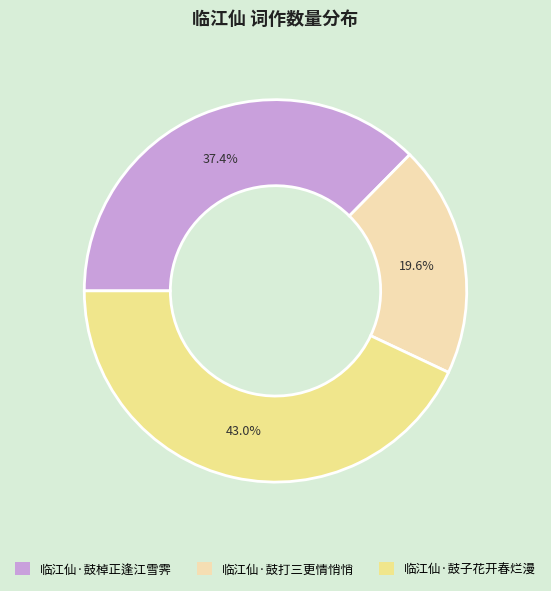

Which slice is the largest?

临江仙·鼓子花开春烂漫